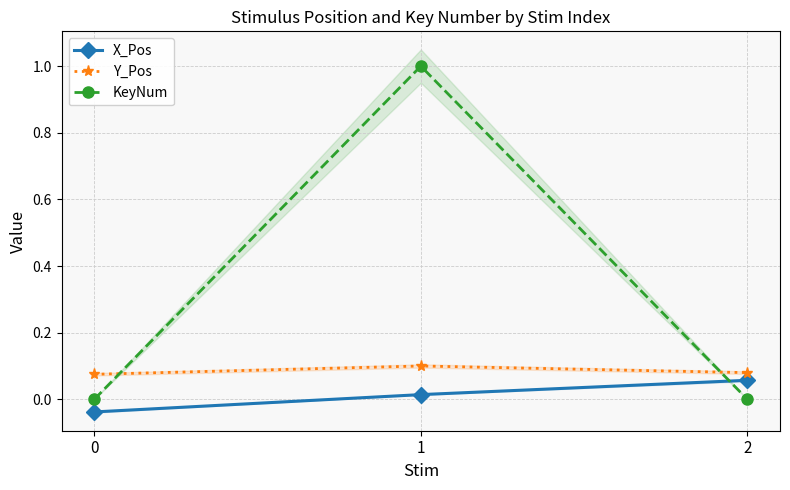

Reading left to right, transcribe all the data shown in this chart.

X_Pos: -0.0	0.0	0.1
Y_Pos: 0.1	0.1	0.1
KeyNum: 0.0	1.0	0.0